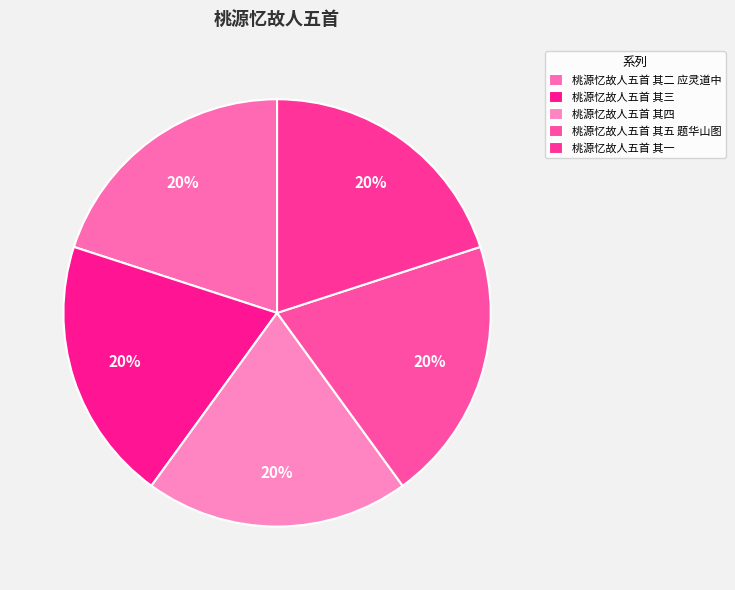

Is it true that 桃源忆故人五首 其一 is 20% of the pie?

True